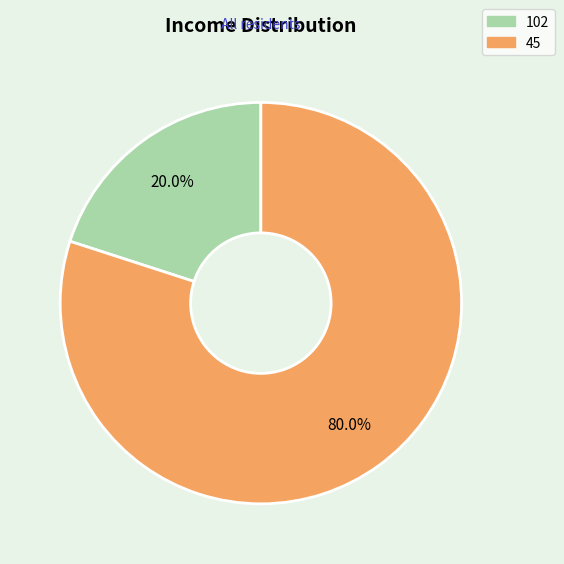

Does any single category account for the majority?

Yes